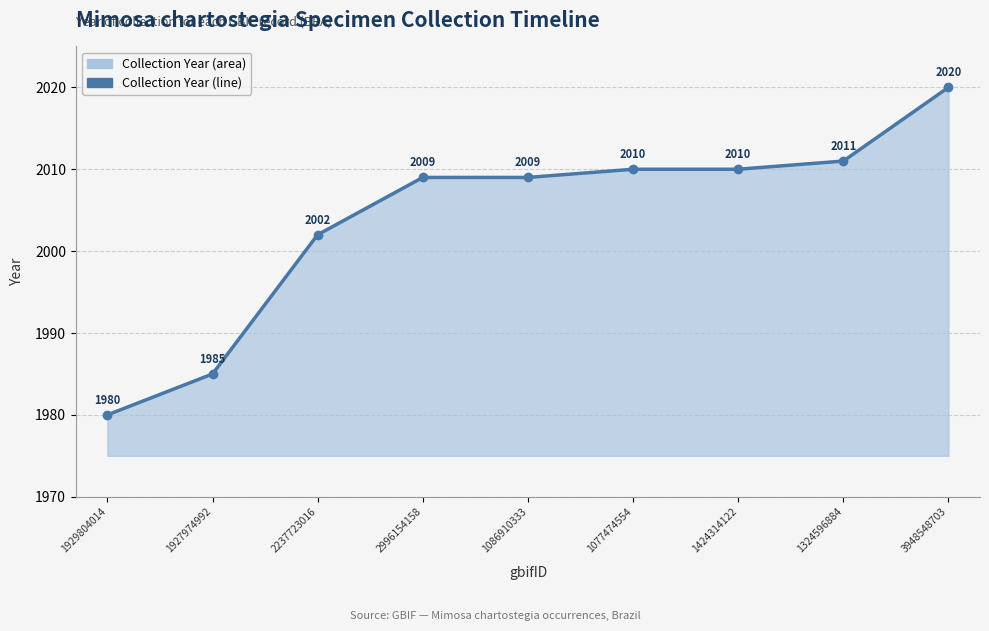

How many series are shown in this chart?

1